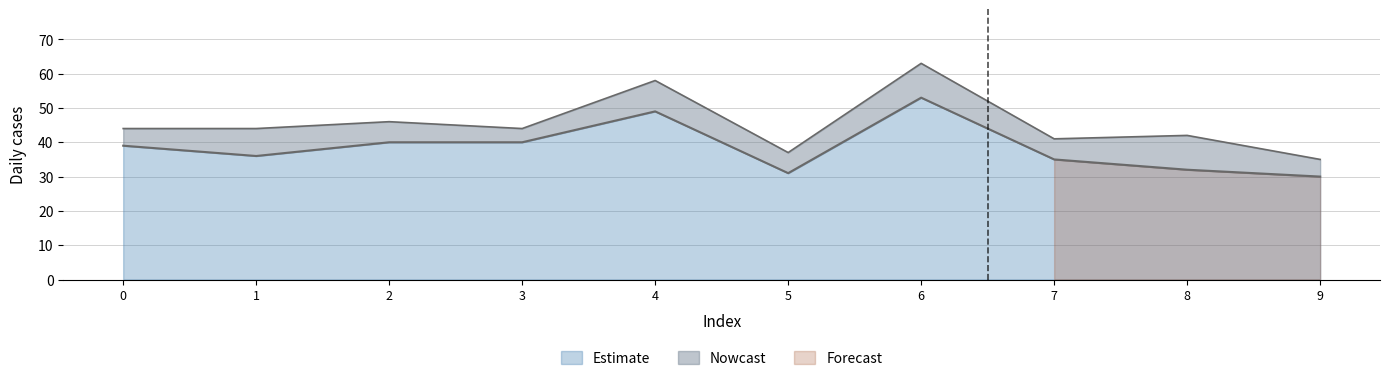

Is it true that Estimate equals 24 at 0?

False